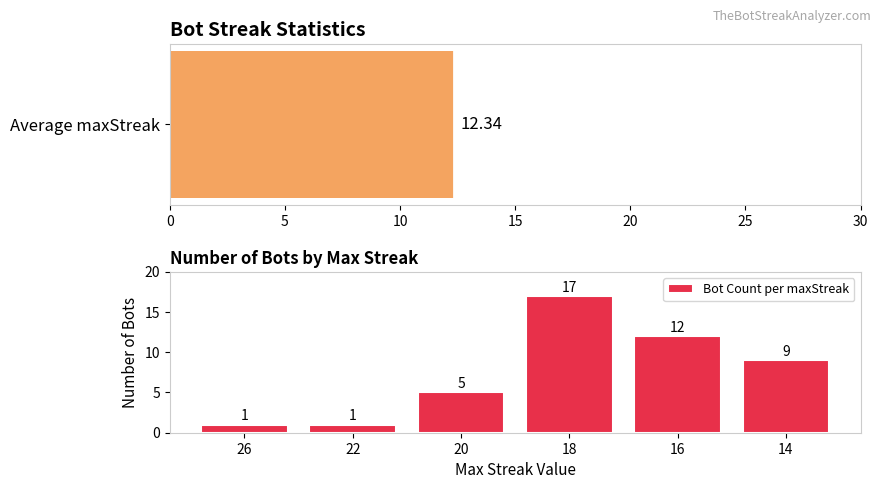

What is the highest value of the Bot Count per maxStreak series?

17